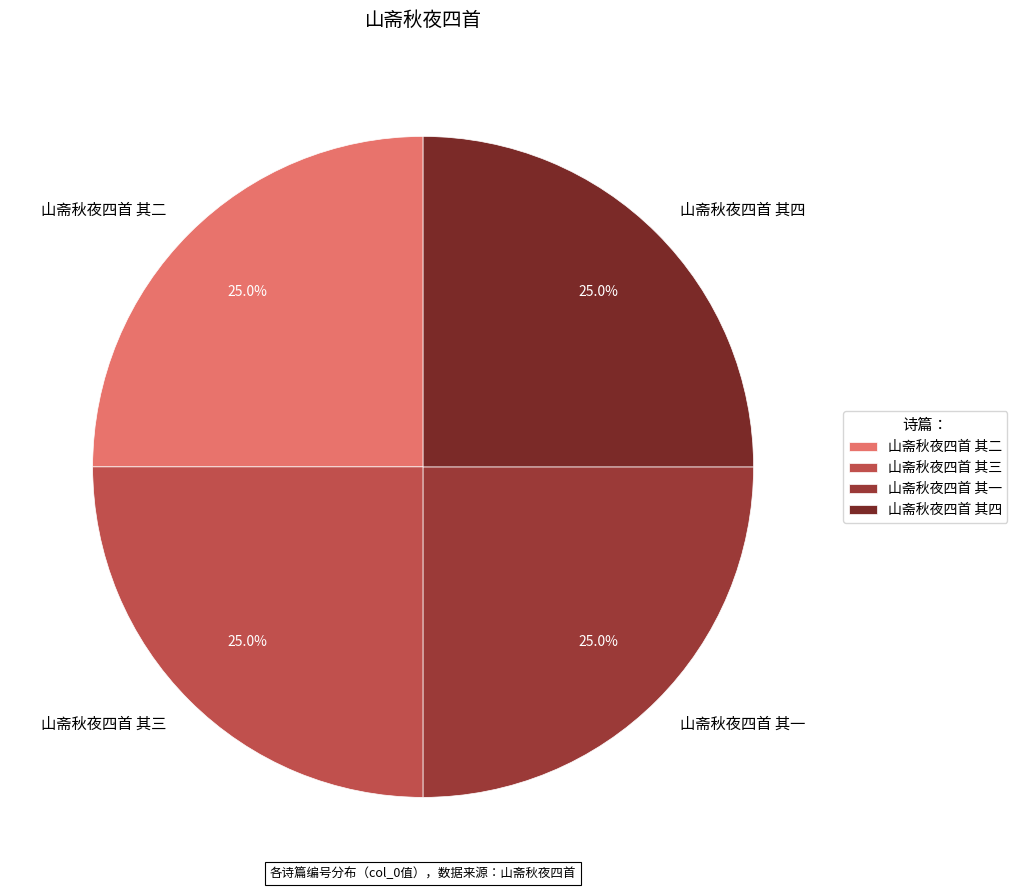

What percentage is the 山斋秋夜四首 其四 slice, to the nearest percent?

25%